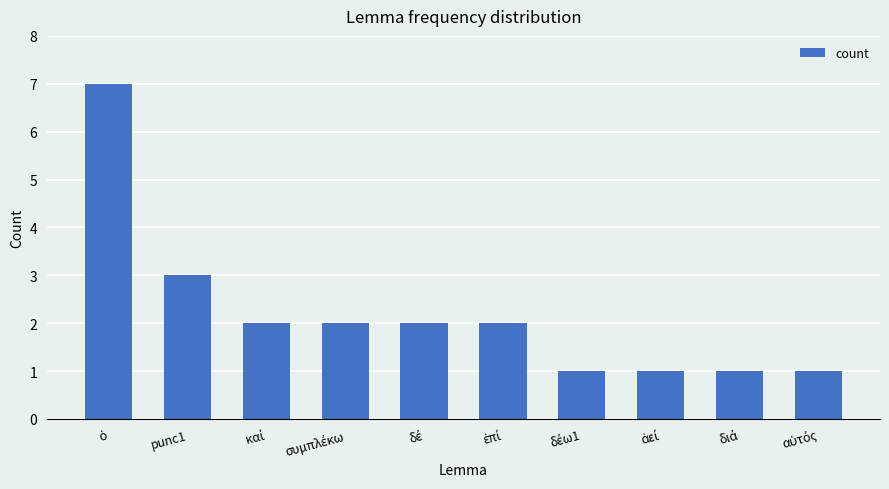

How many distinct data groups are displayed?

1